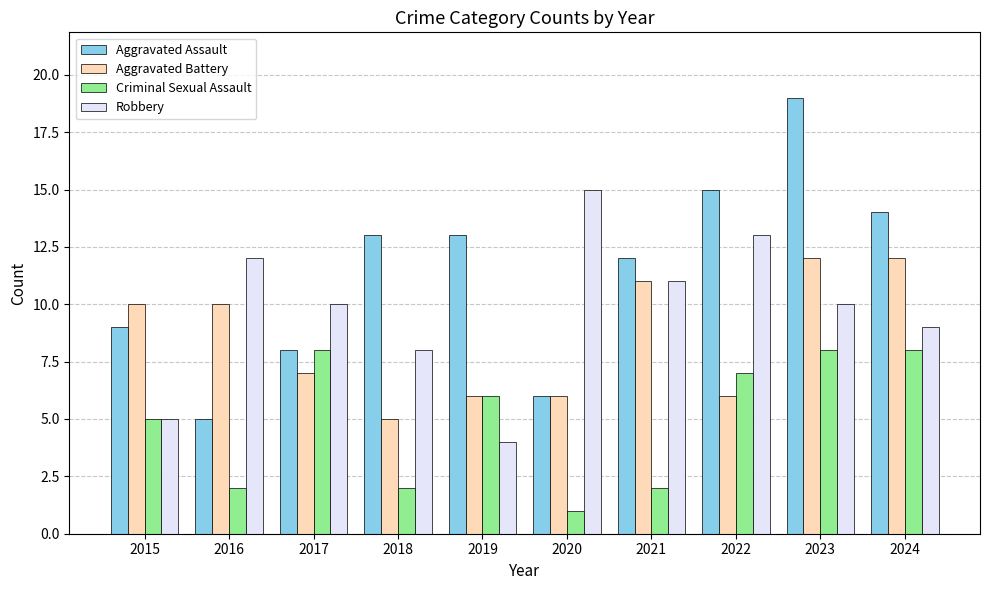

Reading left to right, what are all the values shown in this chart?

Aggravated Assault: 9	5	8	13	13	6	12	15	19	14
Aggravated Battery: 10	10	7	5	6	6	11	6	12	12
Criminal Sexual Assault: 5	2	8	2	6	1	2	7	8	8
Robbery: 5	12	10	8	4	15	11	13	10	9